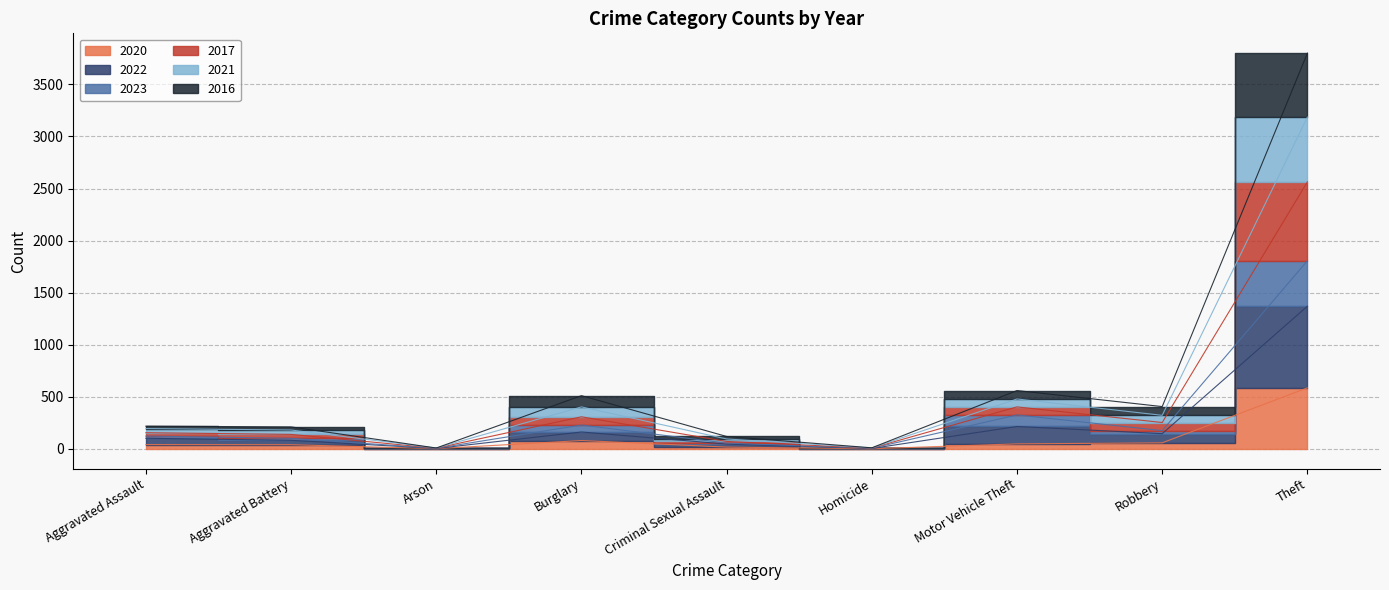

True or false: 2021 and 2023 intersect in this chart.

False